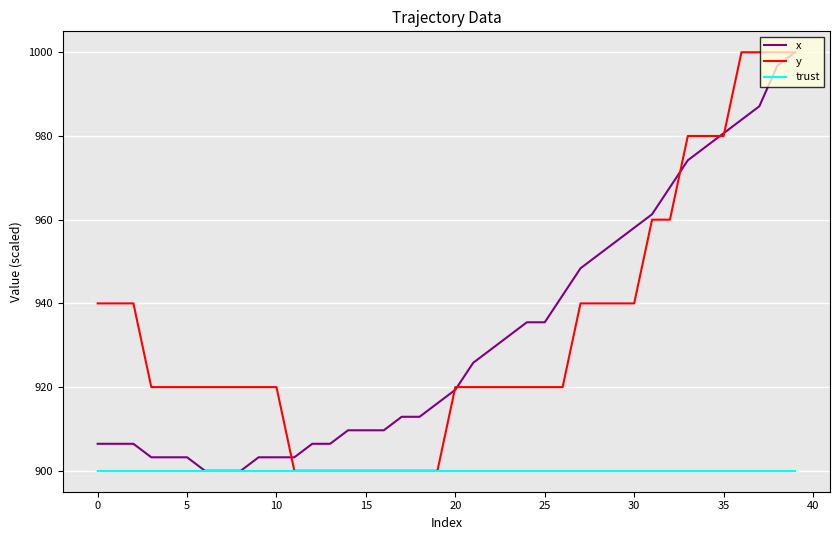

What is the minimum value for trust?

900.0